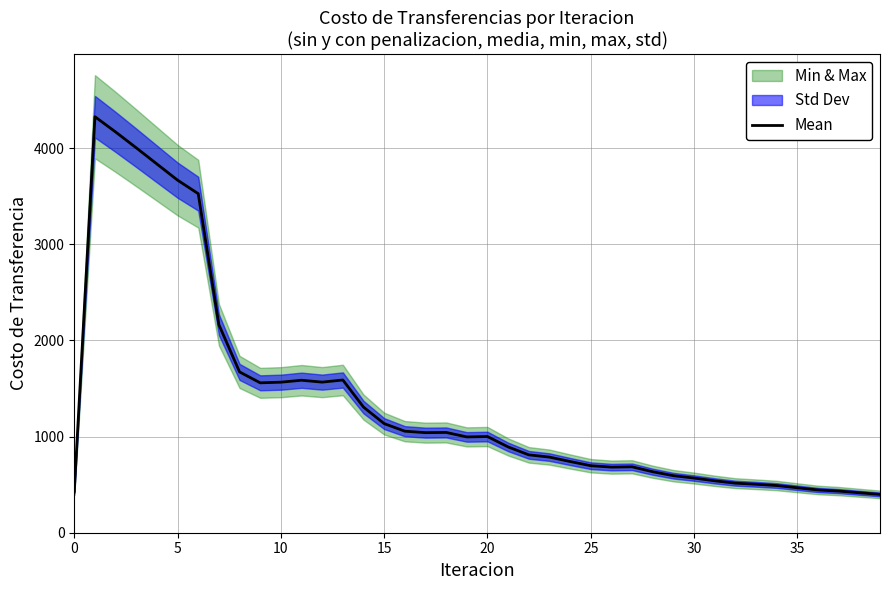

What is the difference between the second highest and second lowest values?

3754.0